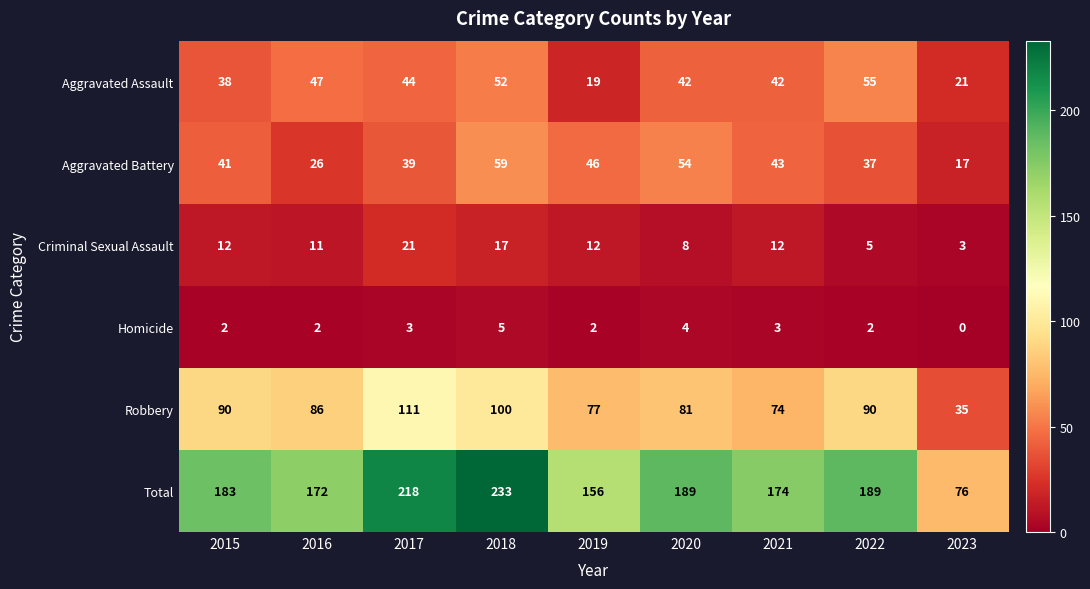

What is the total value across all series at 2023?

152